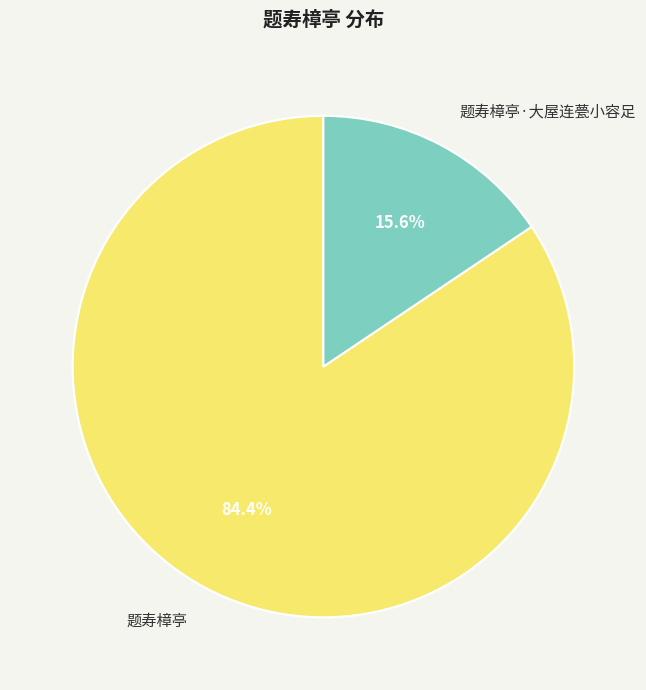

What is the total percentage of 题寿樟亭 and 题寿樟亭·大屋连甍小容足?

100.0%